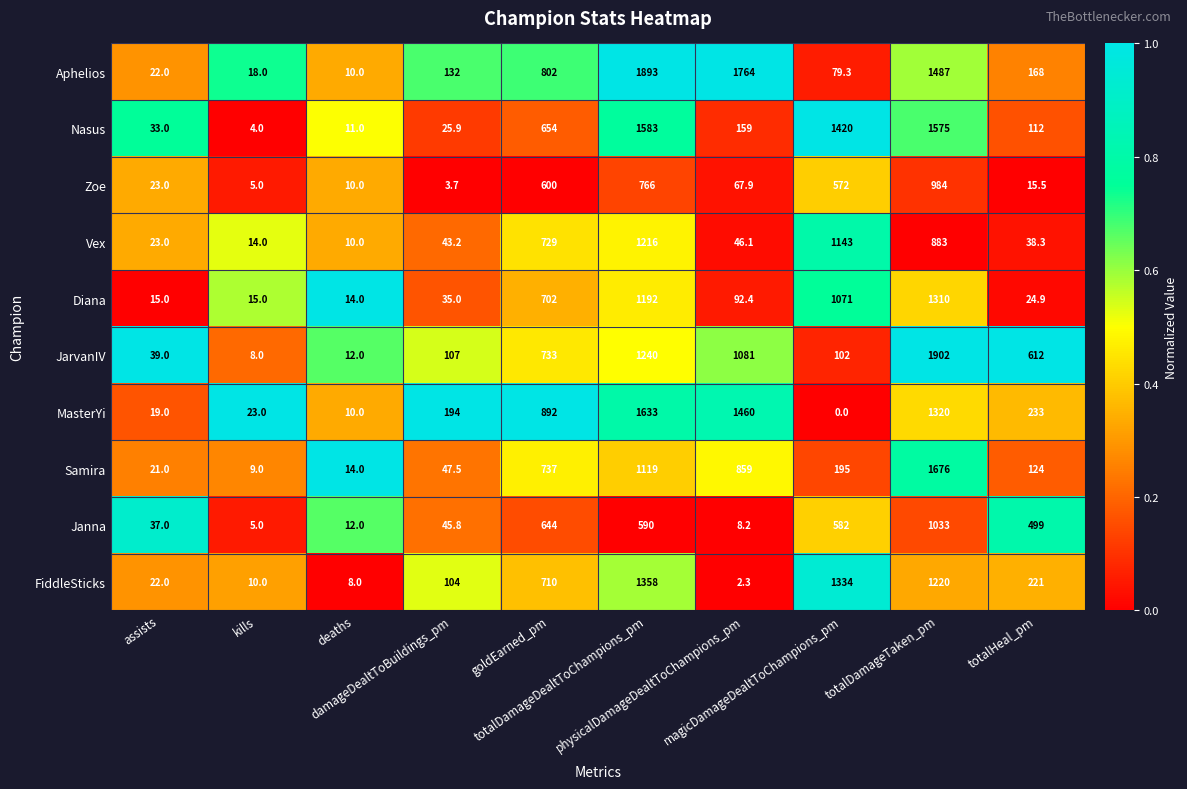

Which series changed the most between magicDamageDealtToChampions_pm and totalDamageTaken_pm?

JarvanIV